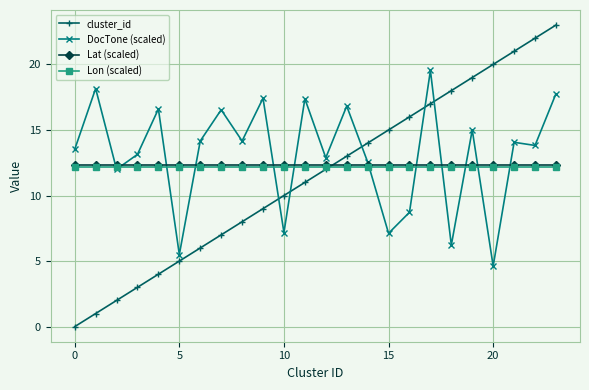

What is the value of the Lat (scaled) point at the 5th from the left?

12.3